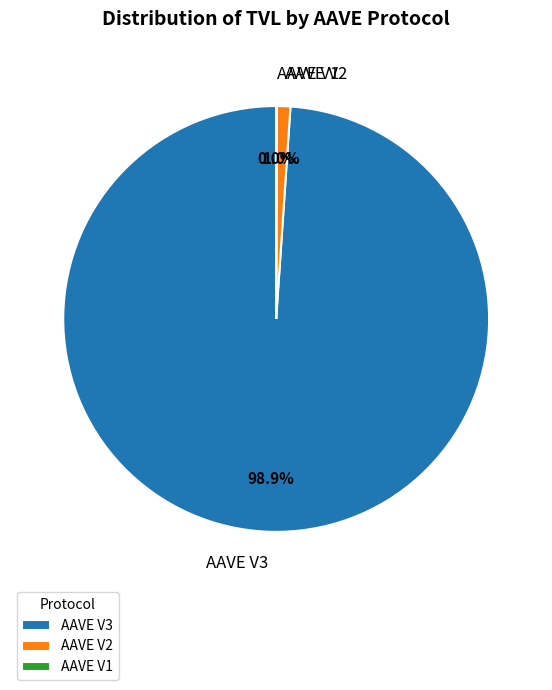

Is it true that AAVE V3 is 85% of the pie?

False